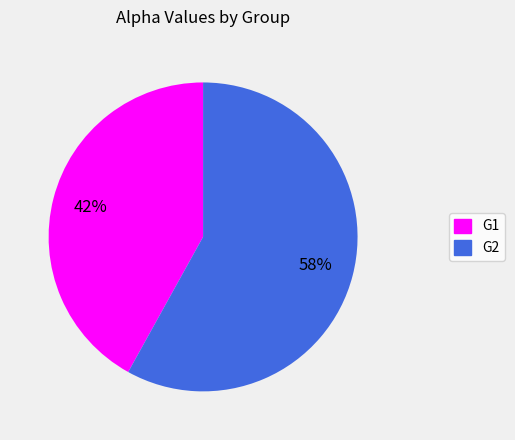

Combined, do G1 and G2 account for over 50%?

Yes